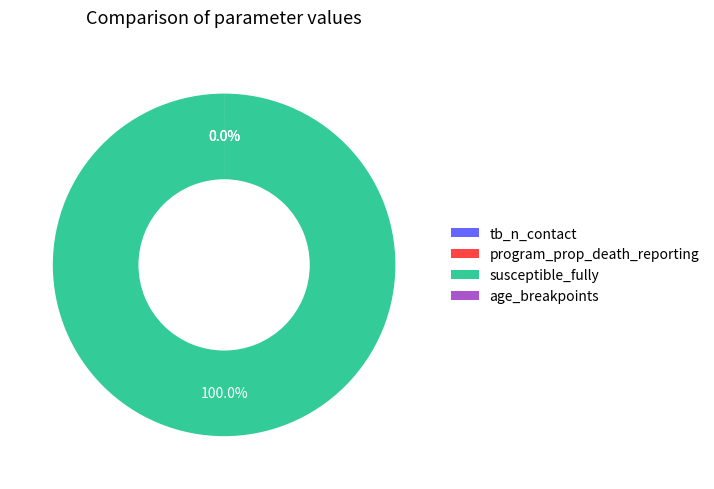

Is the sum of program_prop_death_reporting and tb_n_contact greater than half?

No